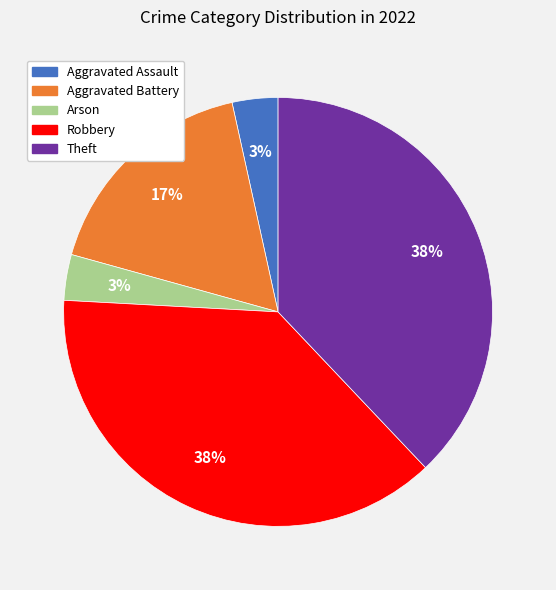

To the nearest percent, what is the average slice percentage?

20%